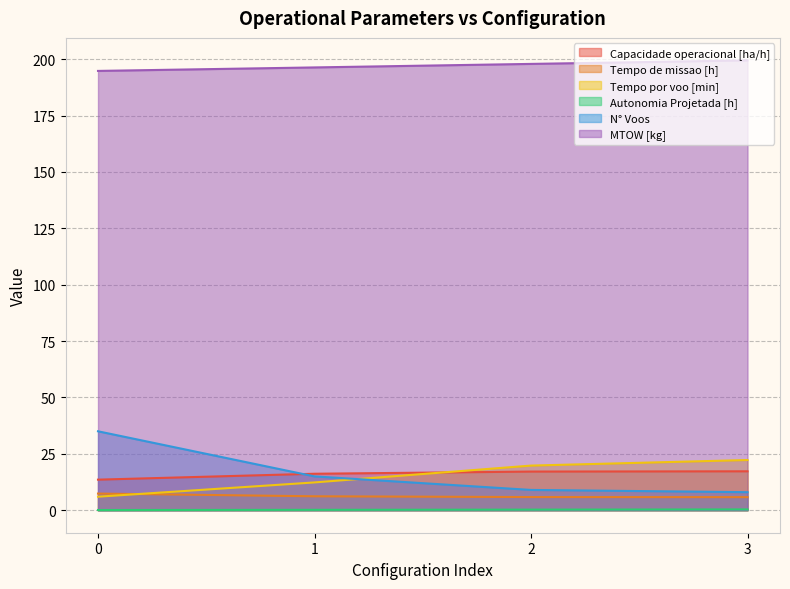

At how many categories does at least one series exceed 43?

4